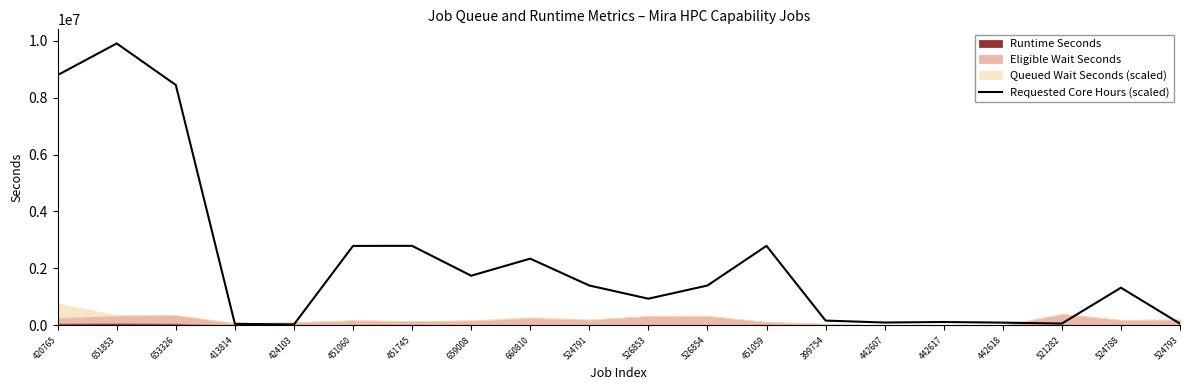

What is the sum of all values?

45362630.4